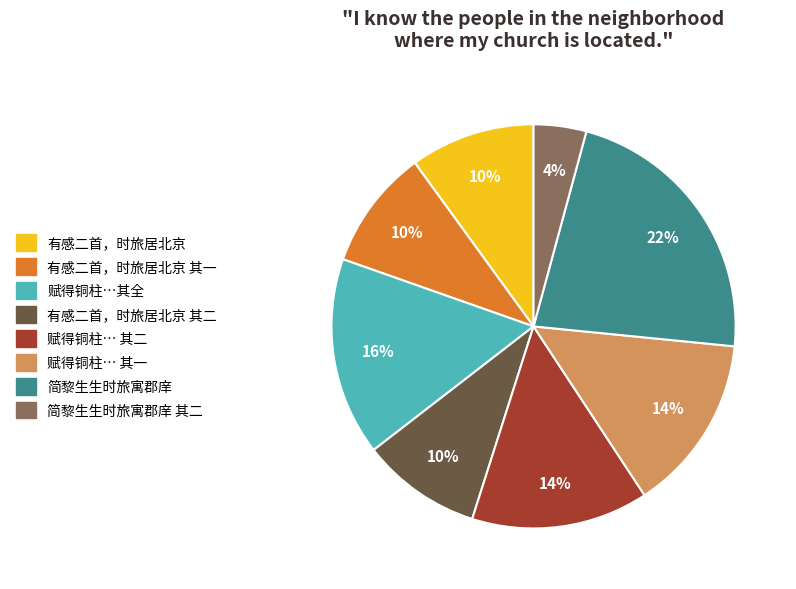

To the nearest percent, what is the average slice percentage?

12%